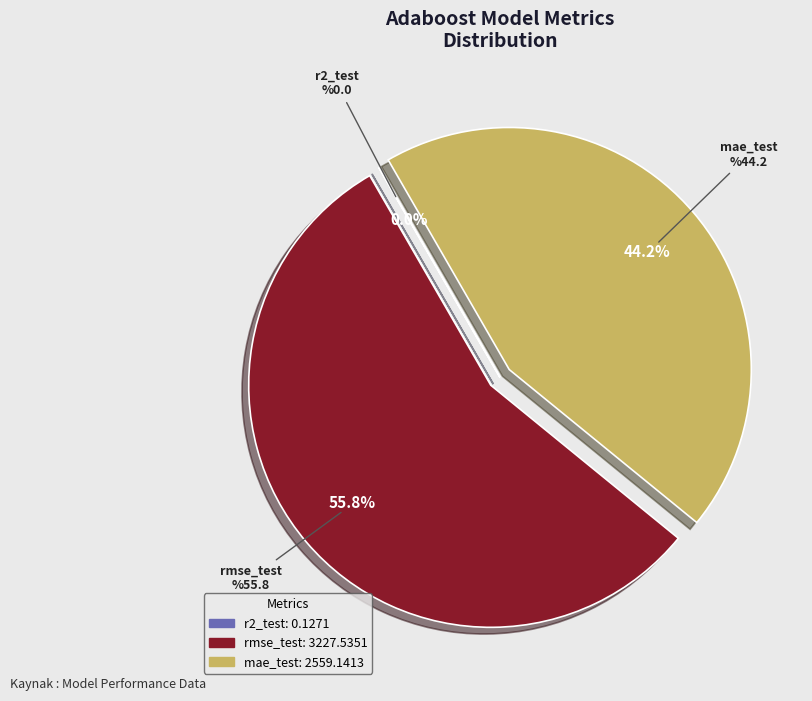

To the nearest percent, what portion does rmse_test represent?

56%